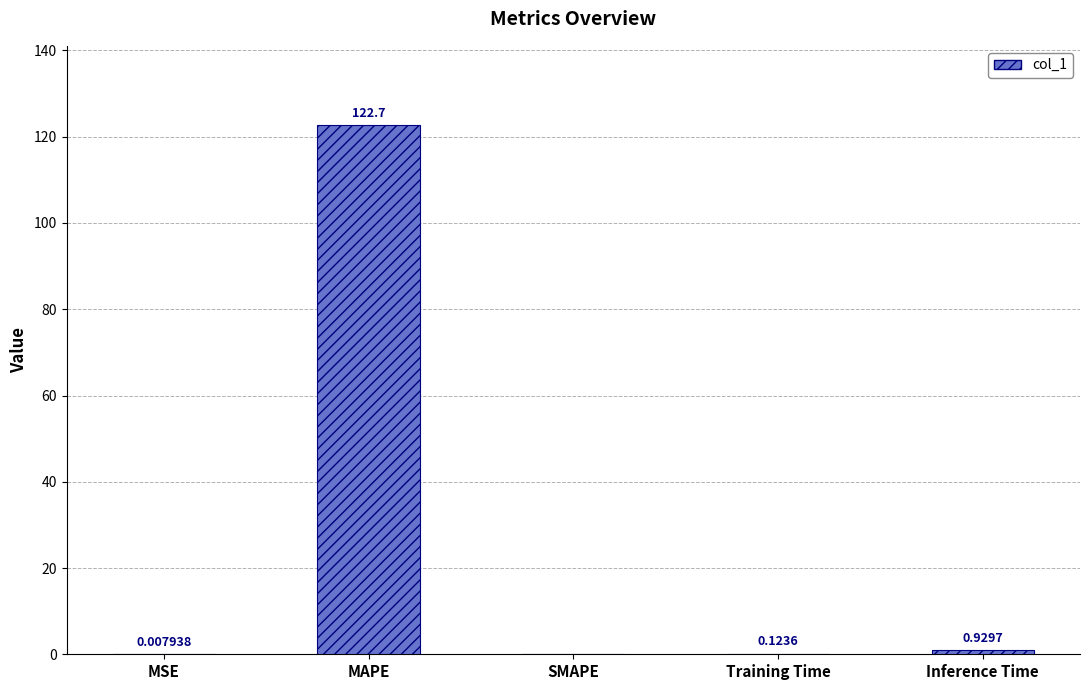

What is the change in value from SMAPE to Inference Time?

+0.9